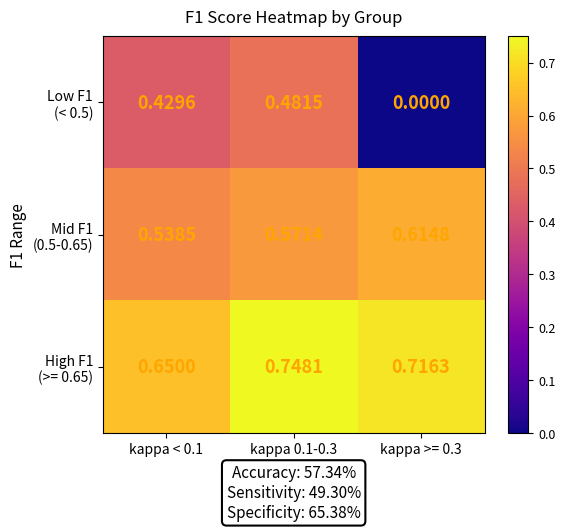

Which has a higher value, kappa >= 0.3 or kappa < 0.1?

kappa < 0.1